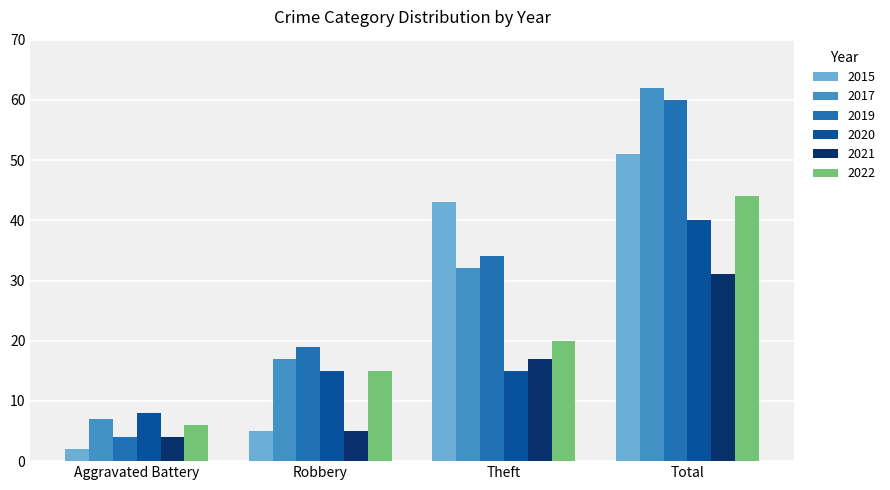

How many 2019 values are between 19 and 60?

3